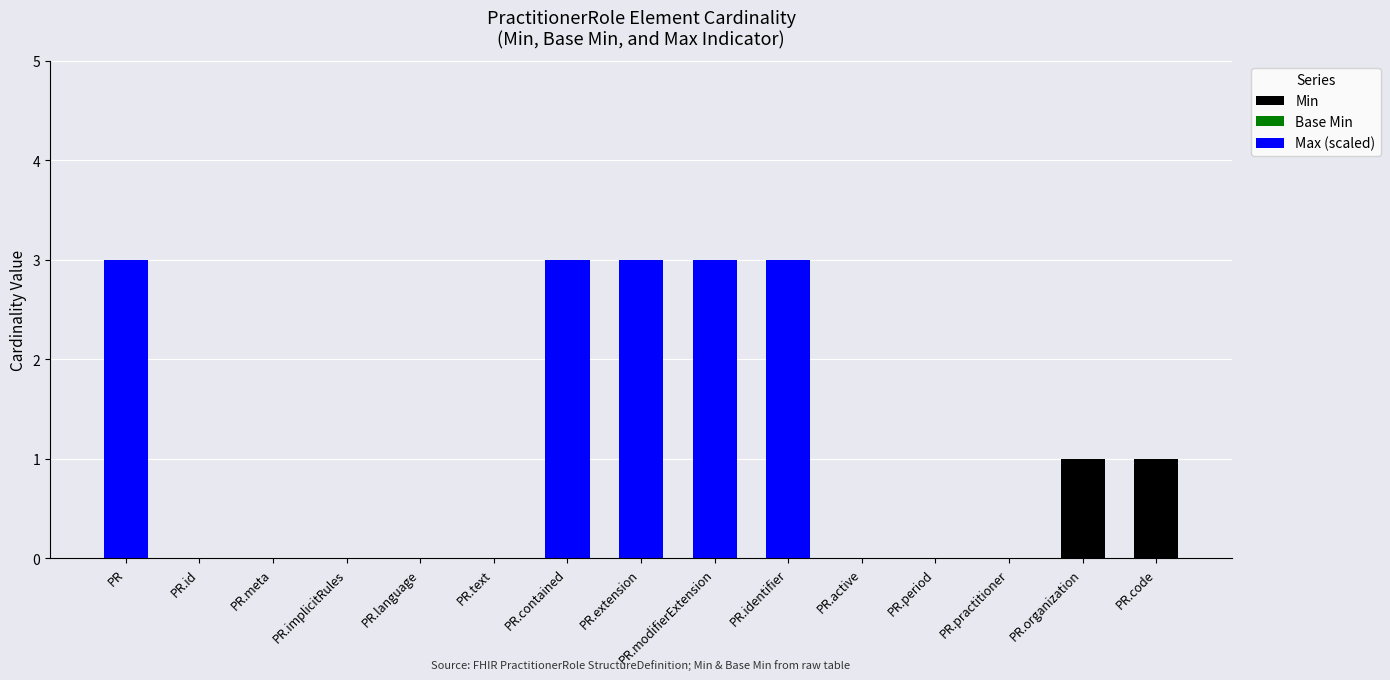

Is it true that Min equals 0.3 at PR.meta?

False